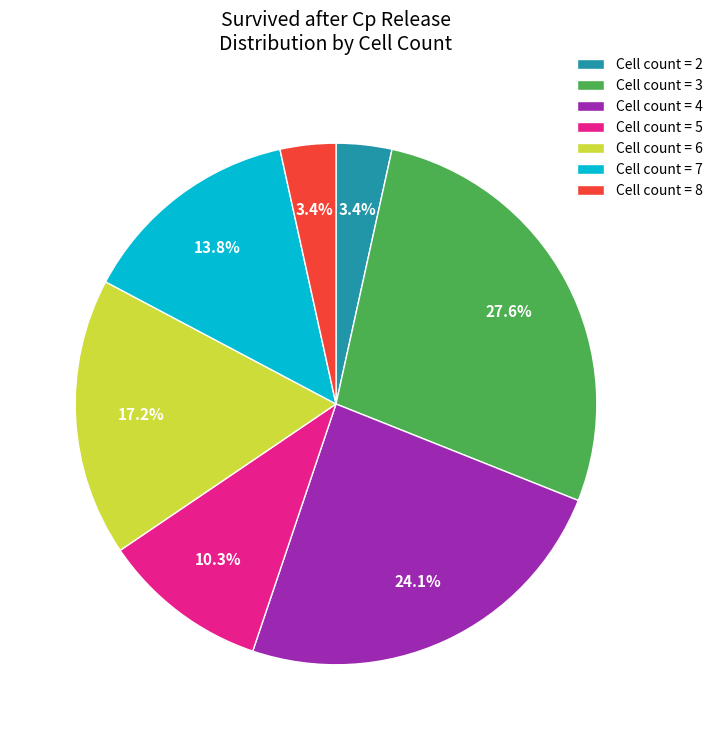

What percentage is NOT represented by Cell count = 7?

86.2%